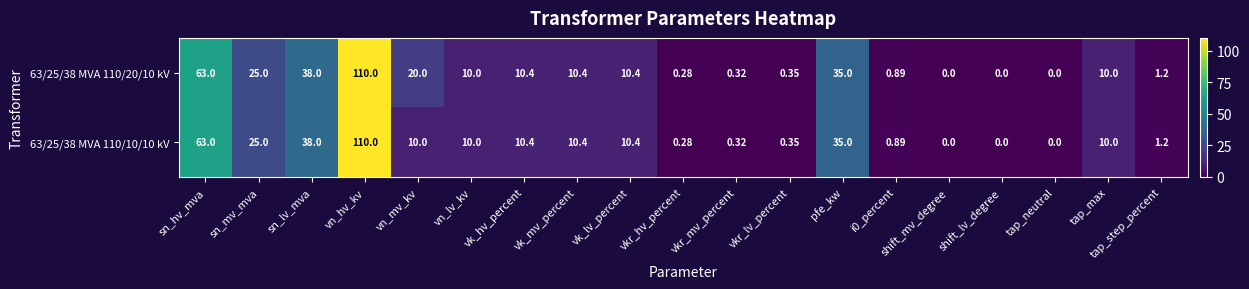

Where is 63/25/38 MVA 110/20/10 kV nearest to the value 55?

sn_hv_mva